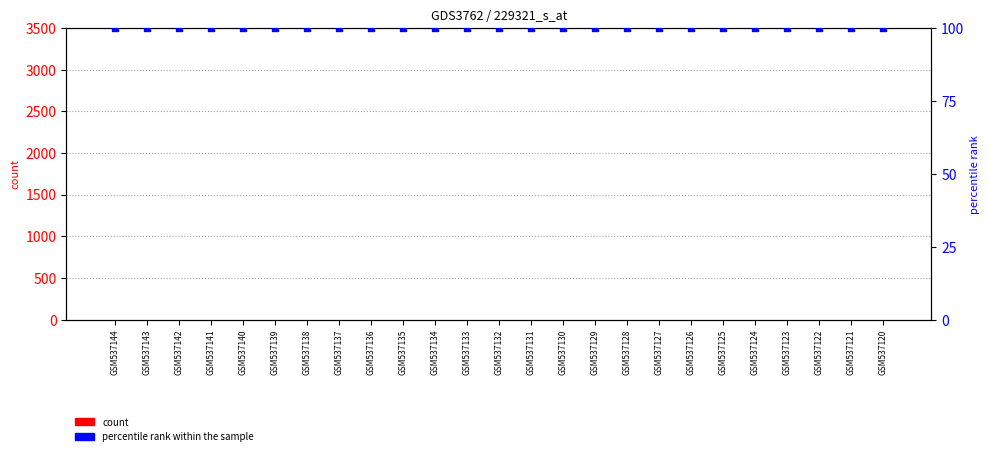

Which series contains the lowest Y value?

count